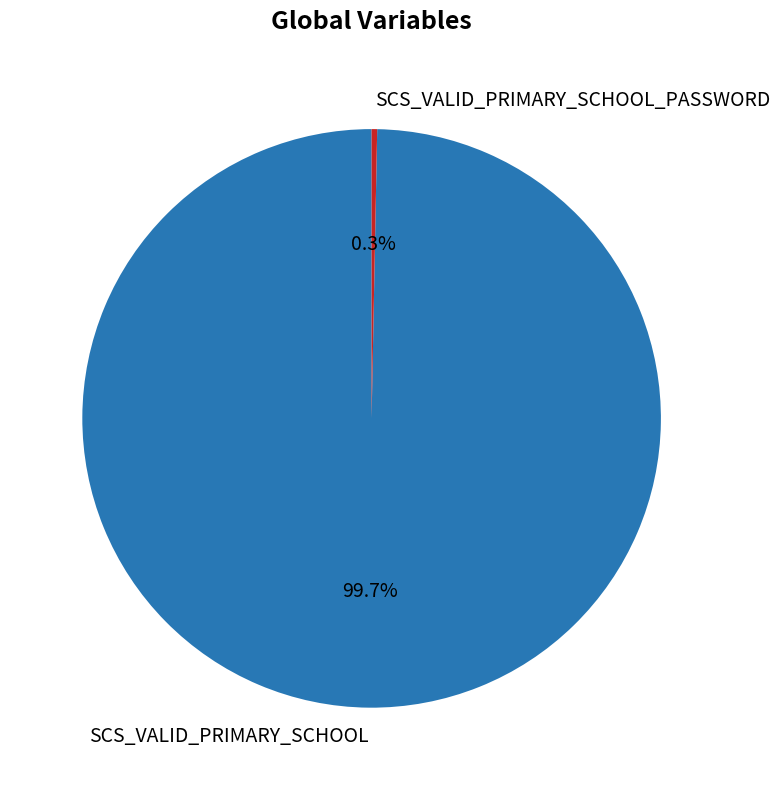

To the nearest percent, what portion does SCS_VALID_PRIMARY_SCHOOL represent?

100%